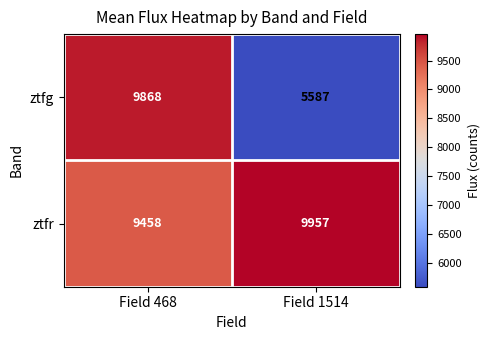

Count the number of data series in this chart.

2